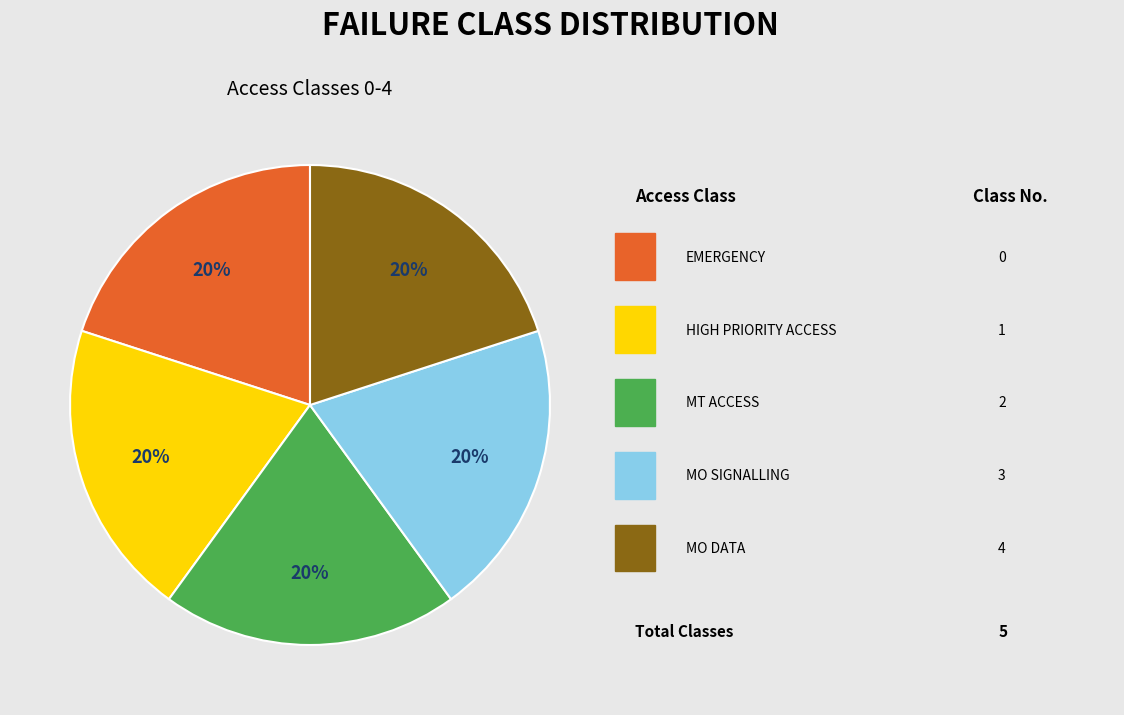

To the nearest percent, what is the average slice percentage?

20%